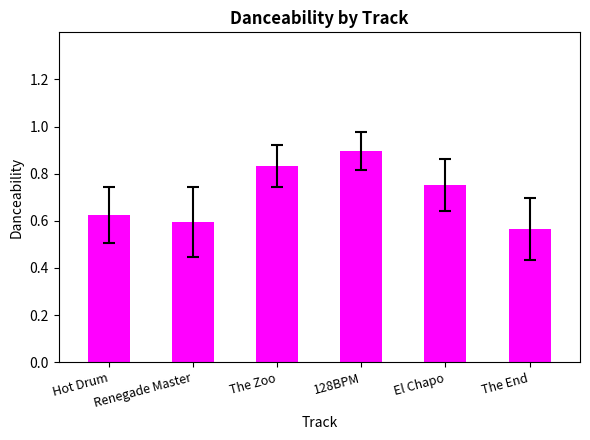

How many values are between 0 and 1?

6